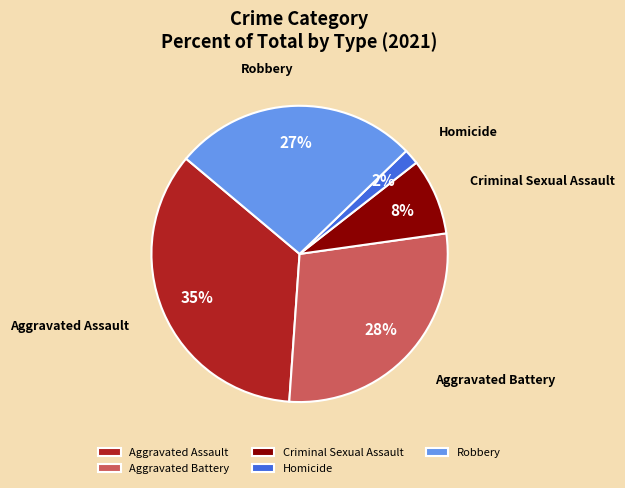

Do Criminal Sexual Assault and Robbery together represent more than half of the pie?

No